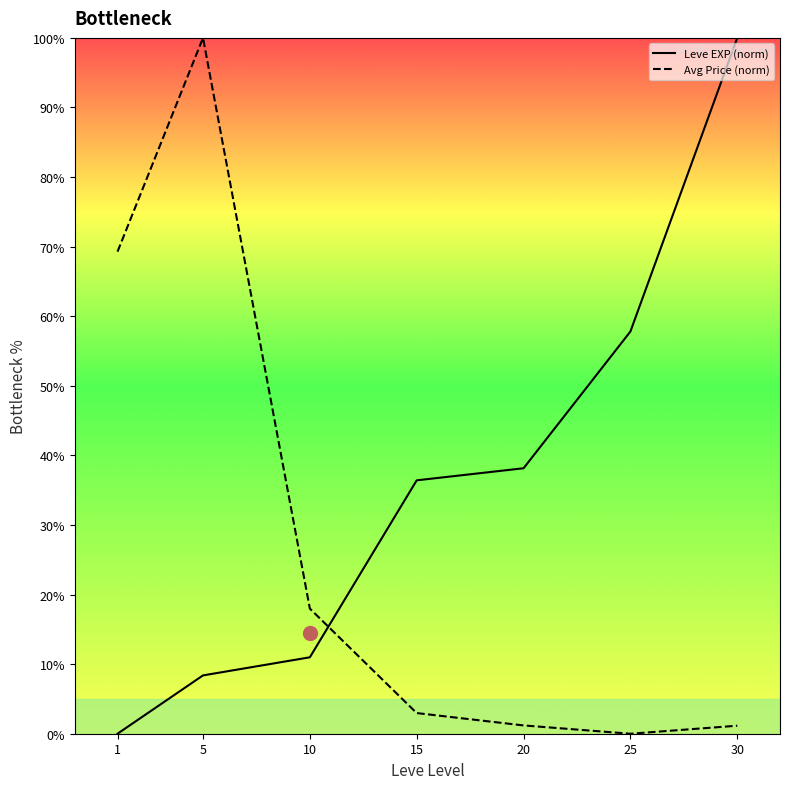

List the series in order of their overall mean, lowest first.

Avg Price (norm), Leve EXP (norm)